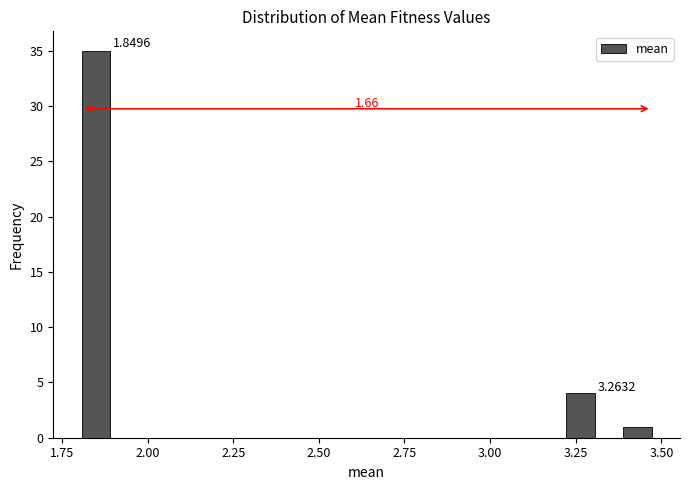

Read against the x-axis, roughly where is the centre of the tallest bar?

1.85